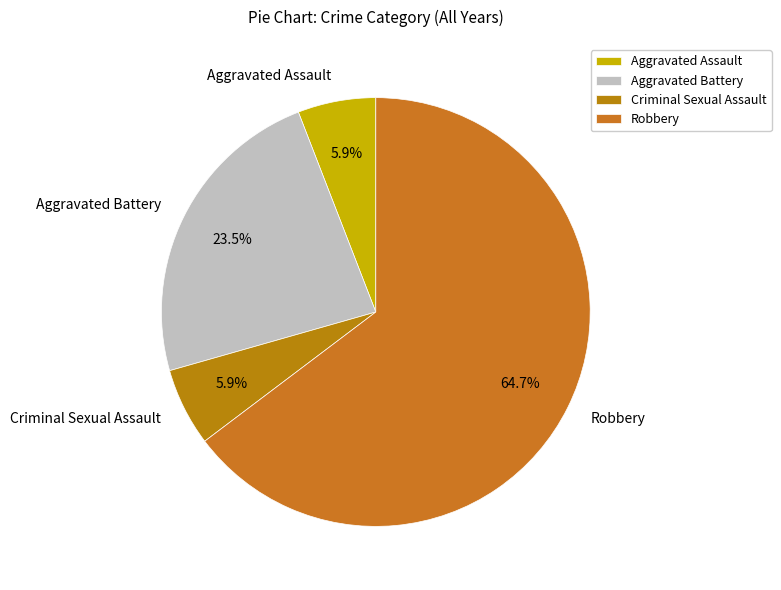

Is Robbery the majority of the pie?

Yes